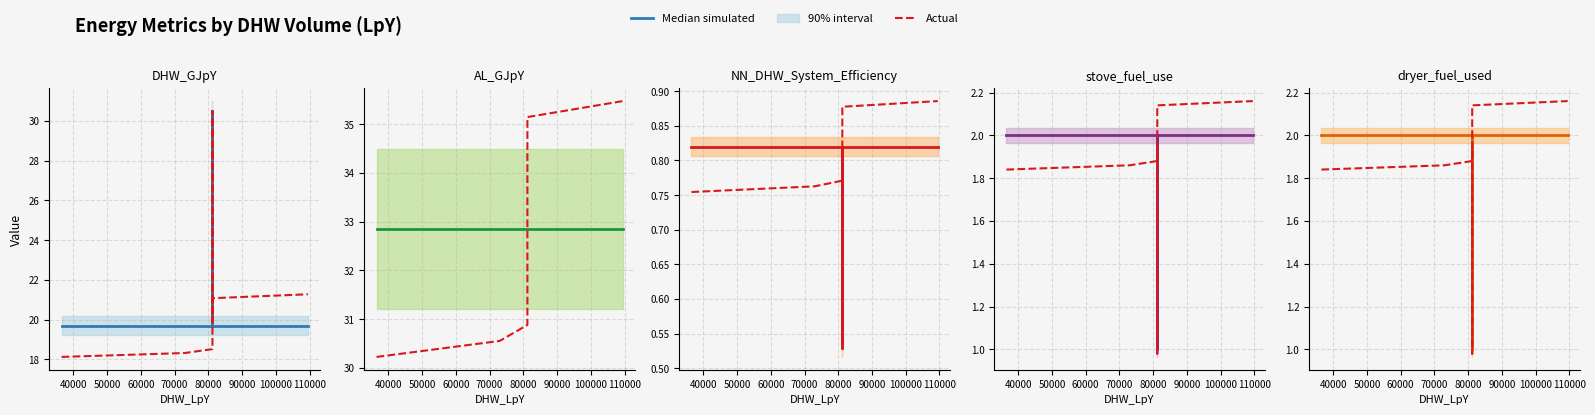

In Actual, how many points are higher than both neighbors (excluding endpoints)?

1